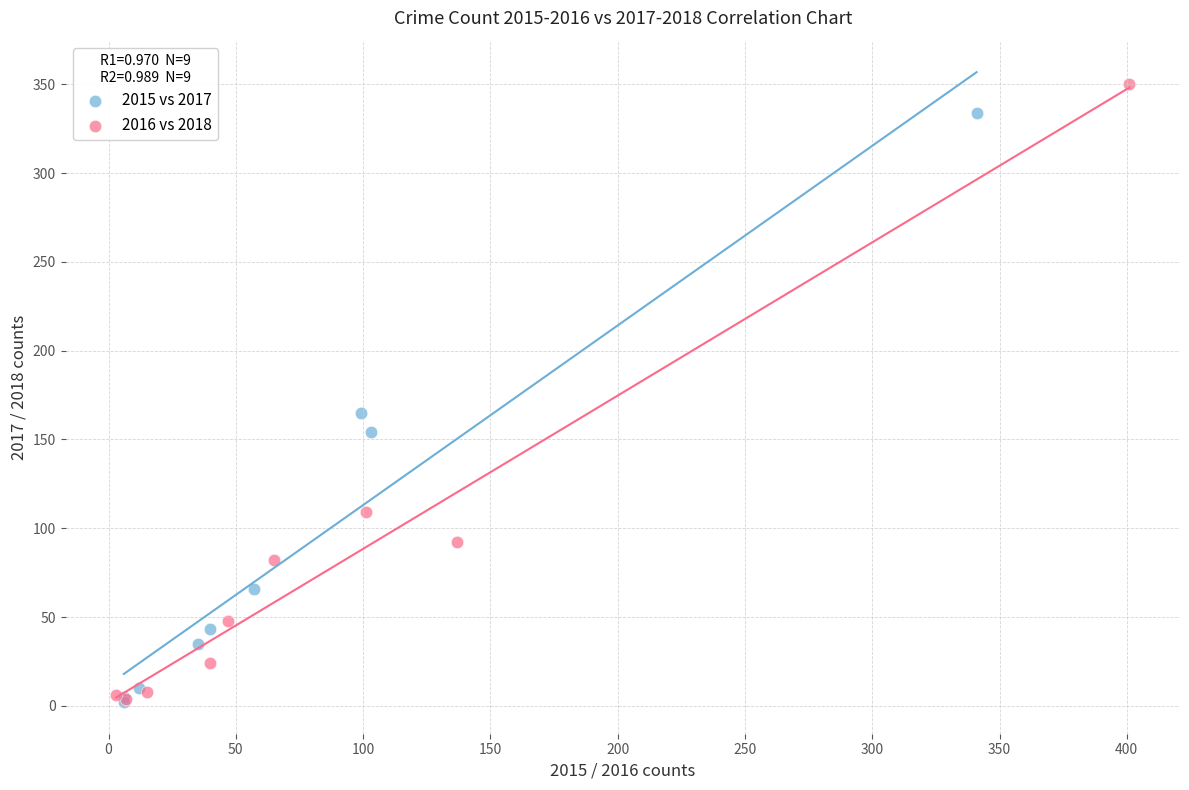

Which series has the largest Y range (max minus min)?

2016 vs 2018